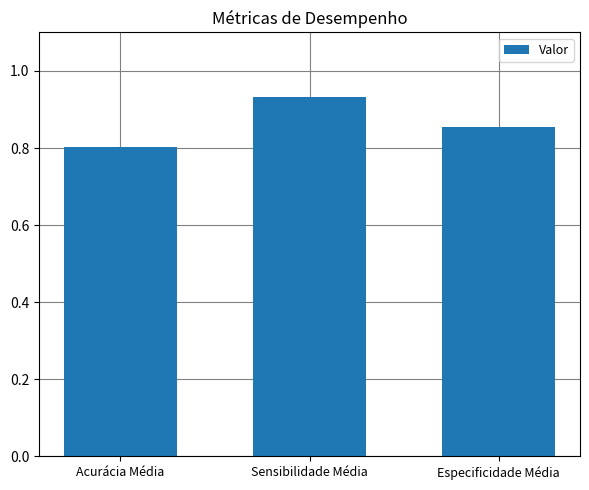

What is the sum of the values at Acurácia Média and Sensibilidade Média?

1.7